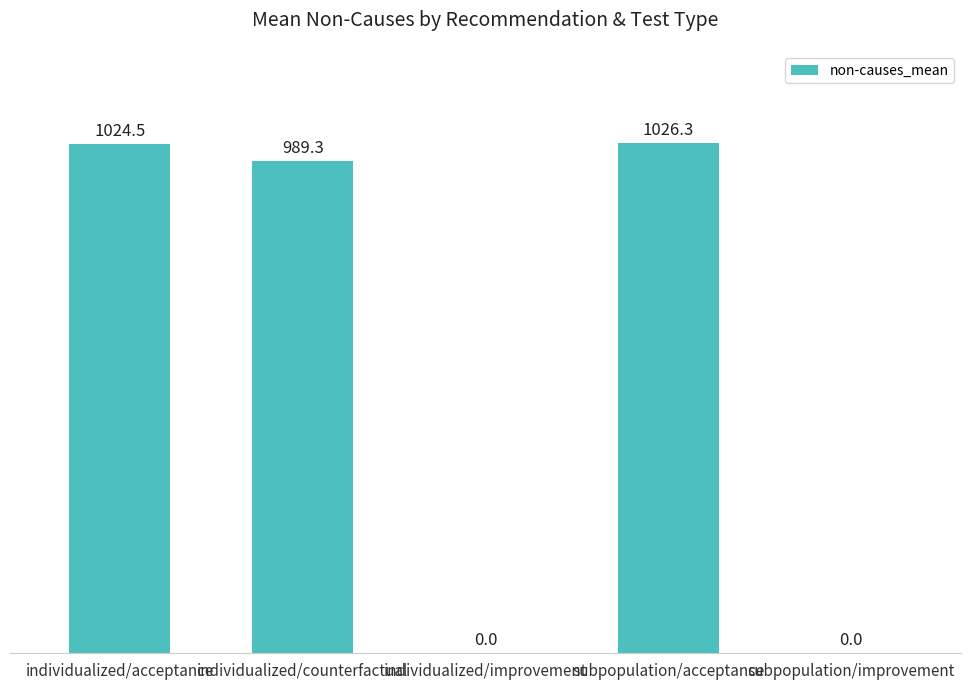

What is the sum of all values?

3040.1